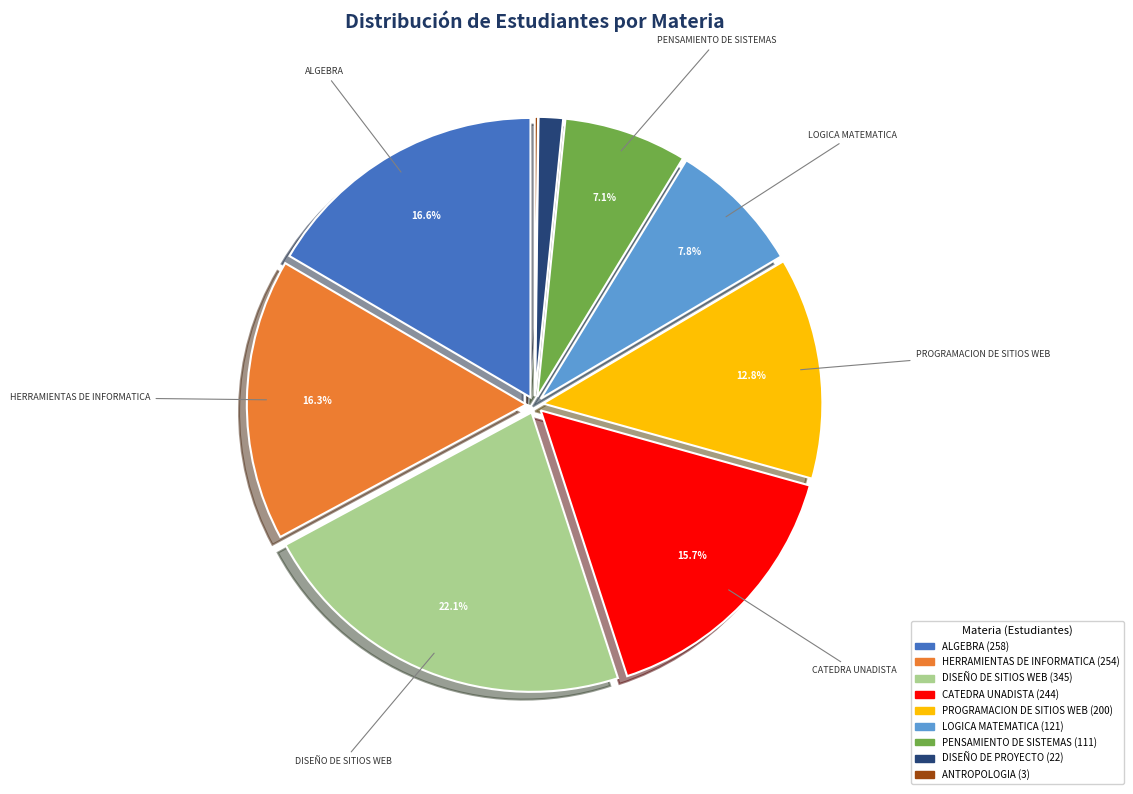

Is there a majority slice in this chart?

No